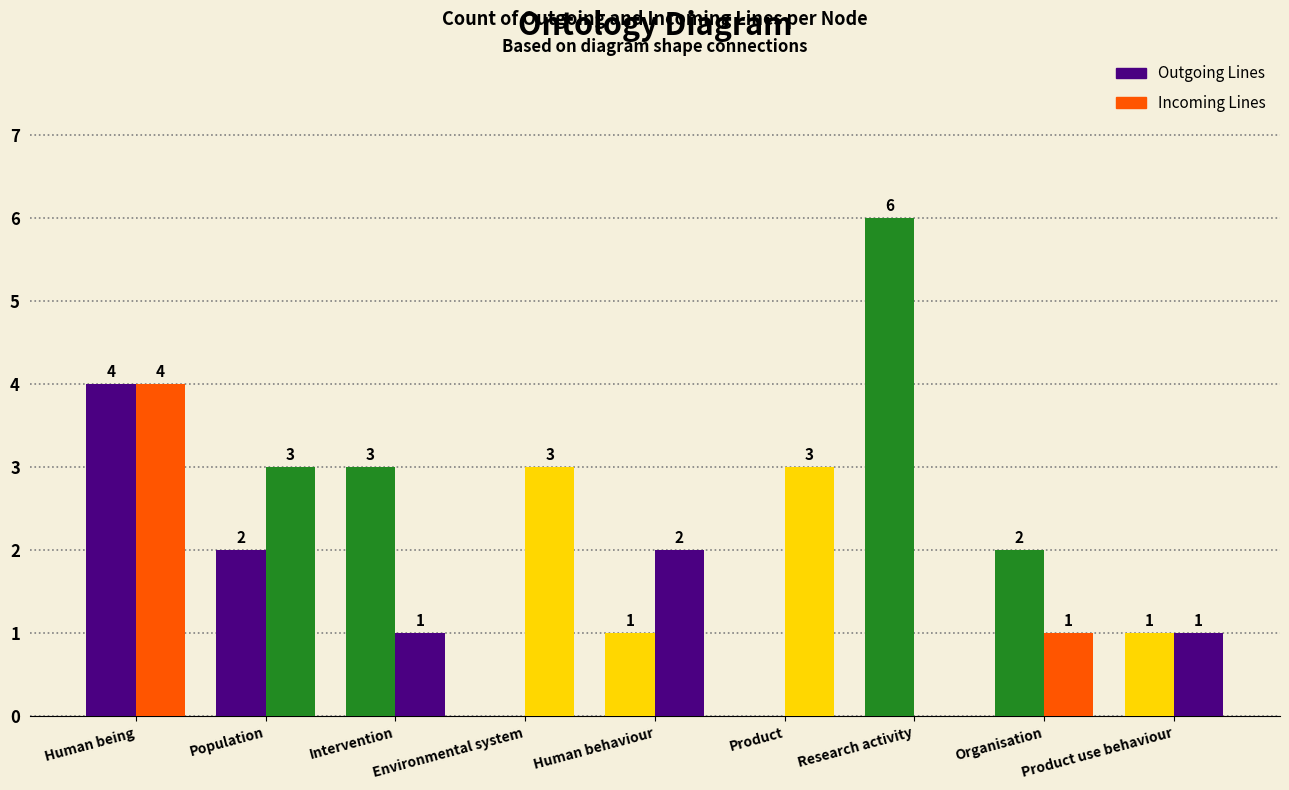

True or false: Outgoing Lines has a value of -4 at Product.

False